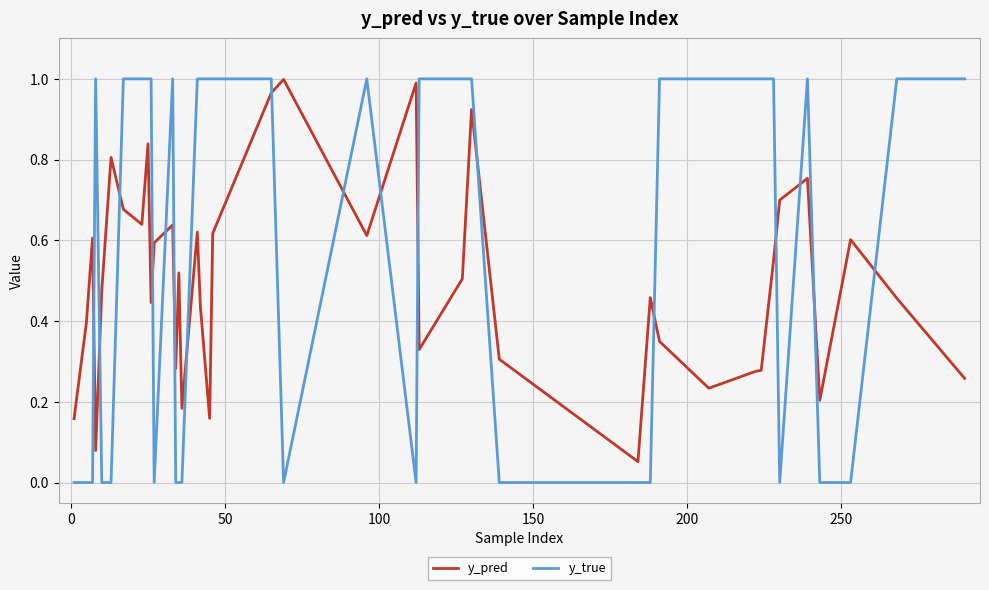

True or false: y_true and y_pred cross at least once.

True